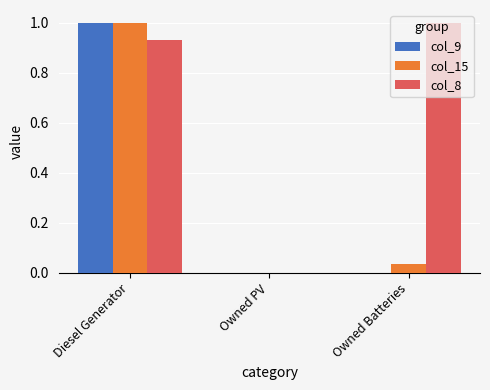

What is the sum of the col_8 values at Owned PV and Owned Batteries?

1.0